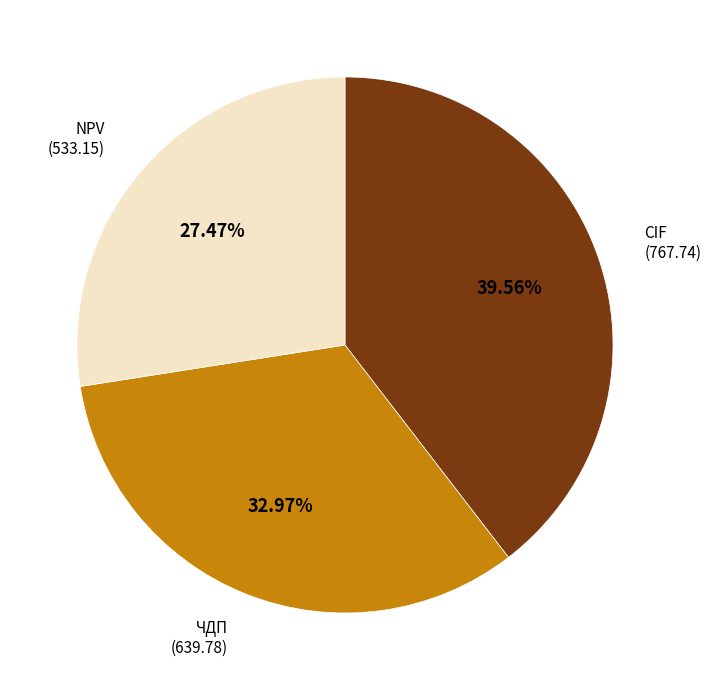

To the nearest percent, what portion does CIF represent?

40%